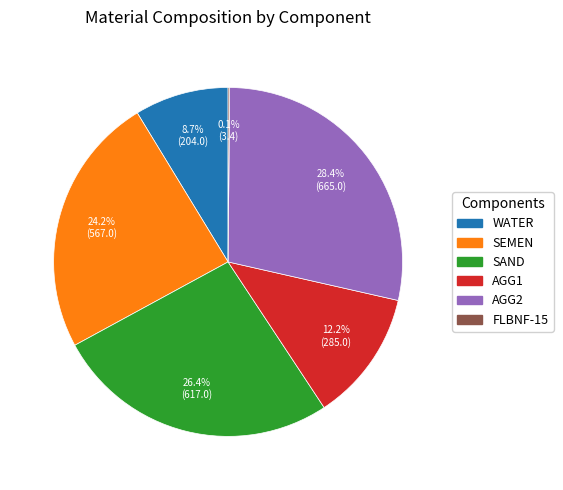

What percentage is the AGG1 slice, to the nearest percent?

12%